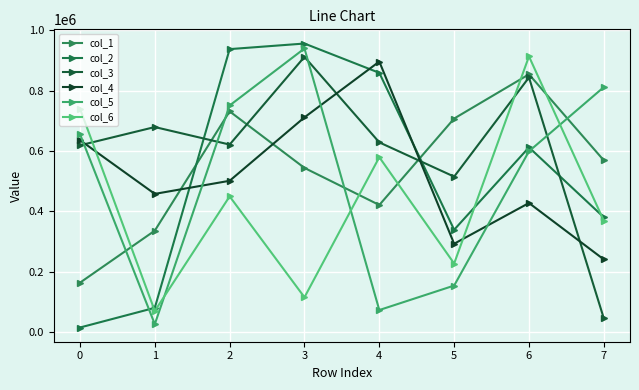

Reading left to right, list all the values displayed in this chart.

col_1: 163602	336108	731426	543992	421113	707746	854319	569013
col_2: 14981	80369	937820	956345	859185	339046	612132	380371
col_3: 618933	679518	621414	912224	628676	515136	843988	45357
col_4: 636166	457956	501386	711676	896577	292660	427730	240682
col_5: 656182	26126	751033	939894	72927	154035	599210	811887
col_6: 740510	69835	449712	115249	579579	227157	913708	368755